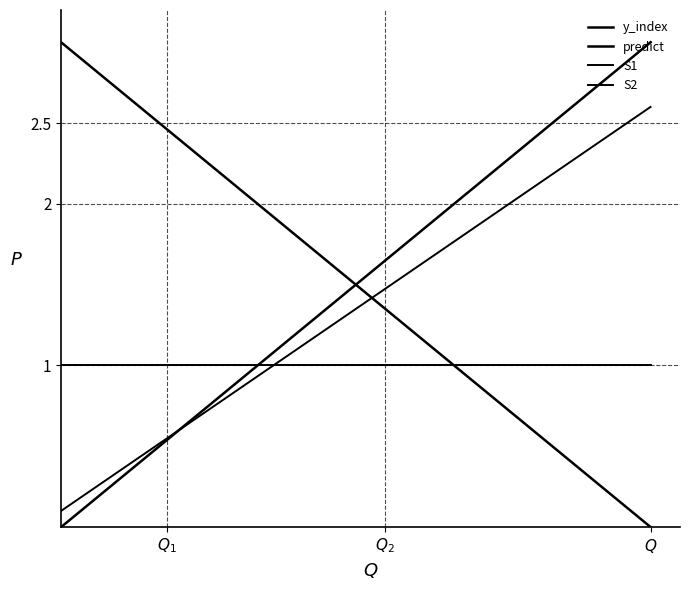

True or false: S1 and S2 intersect in this chart.

True